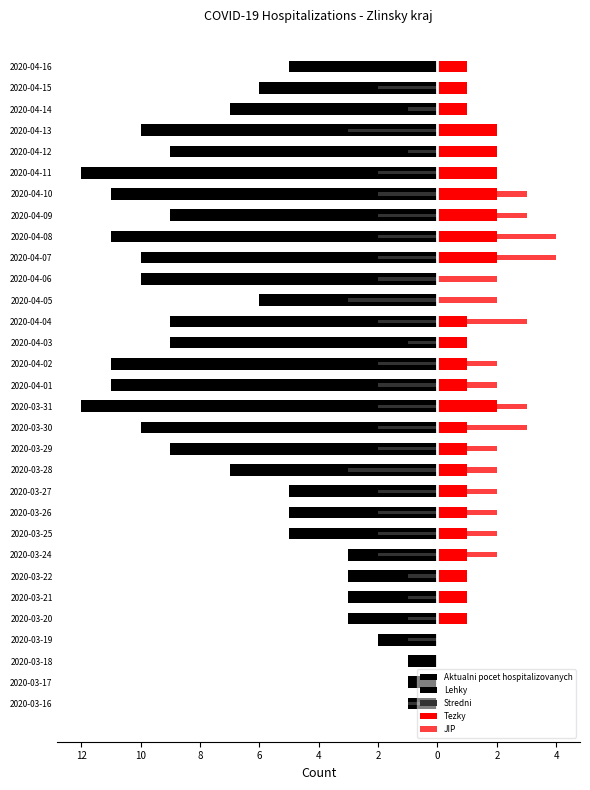

How many Tezky values are between 1 and 2?

25